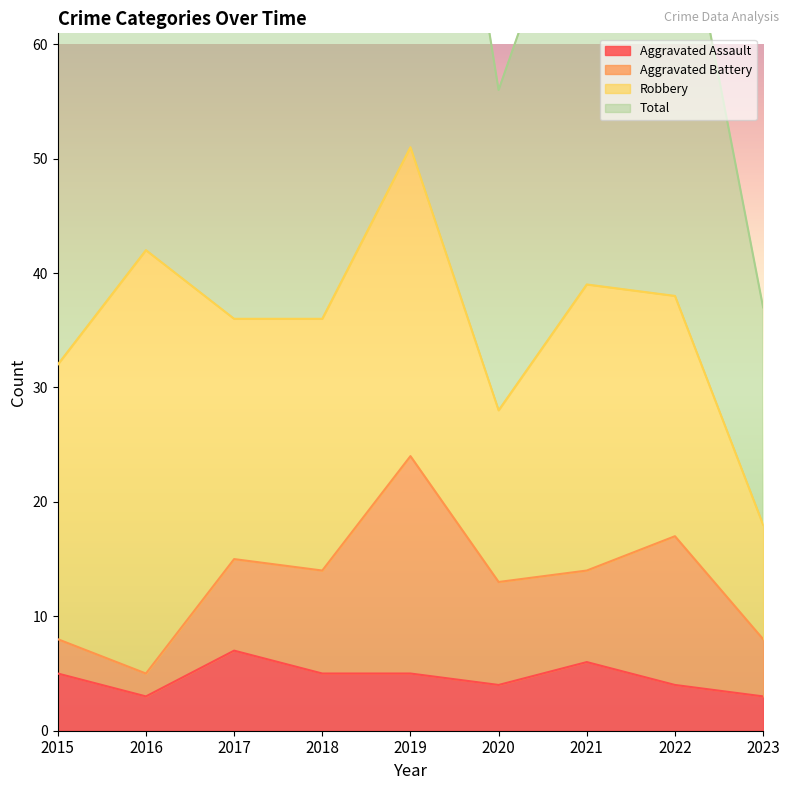

True or false: Aggravated Assault and Total cross at least once.

False